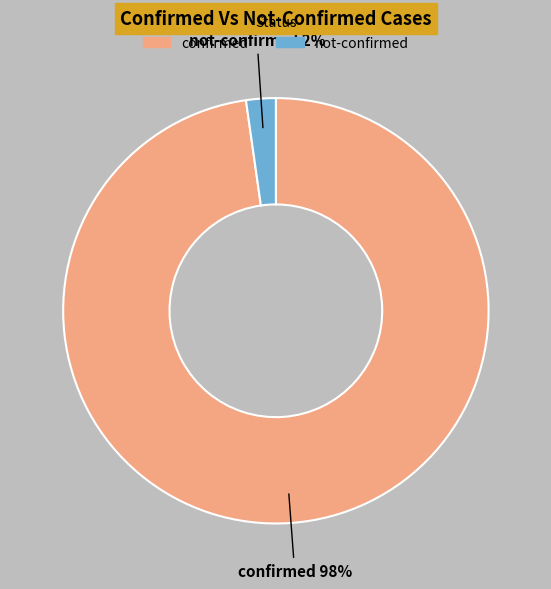

Which has a higher value, confirmed or not-confirmed?

confirmed